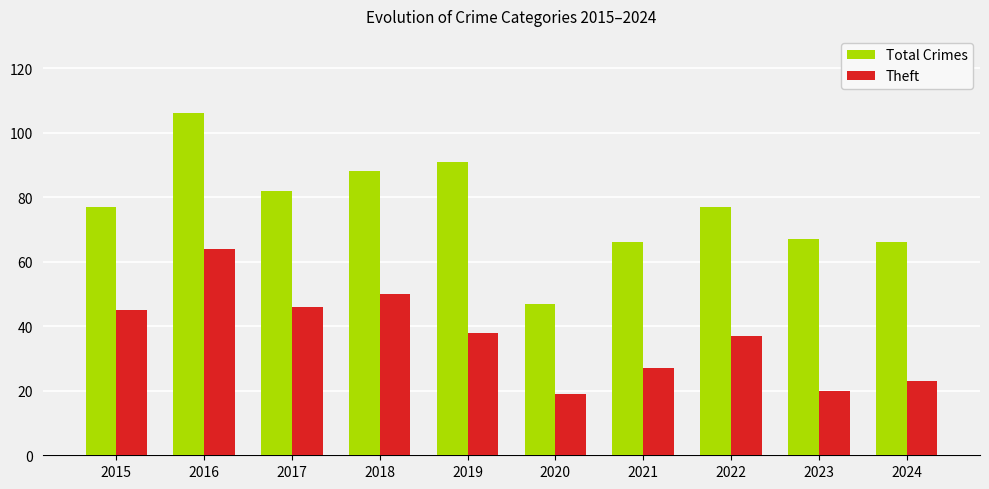

Rank the series at 2021 from highest to lowest value.

Total Crimes, Theft